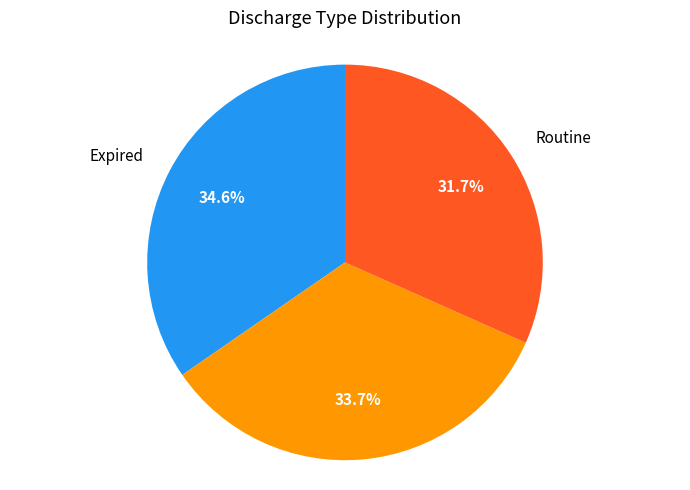

How many segments does this pie chart have?

3